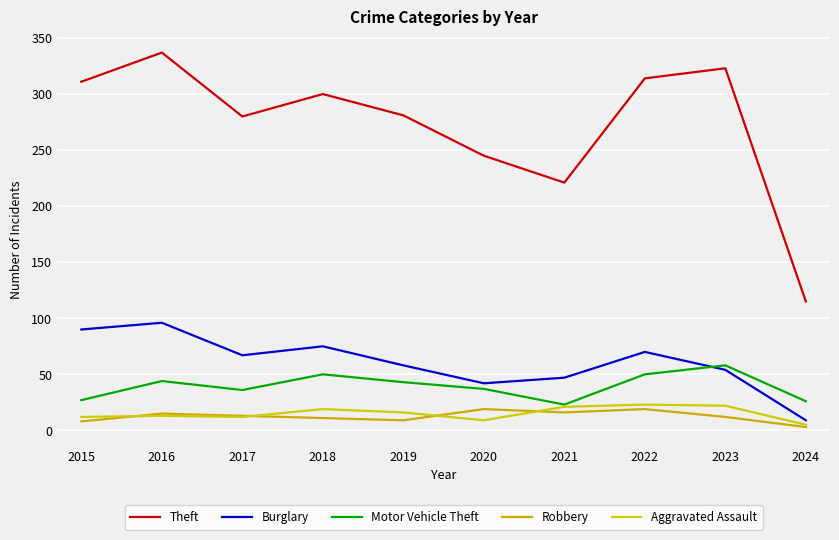

Which series changed the most between 2020 and 2022?

Theft